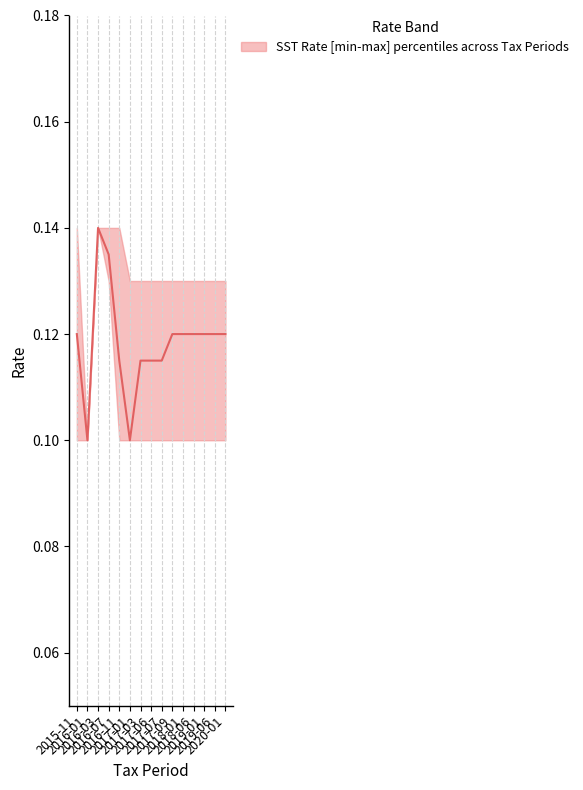

What is the average value of the median series?

0.1